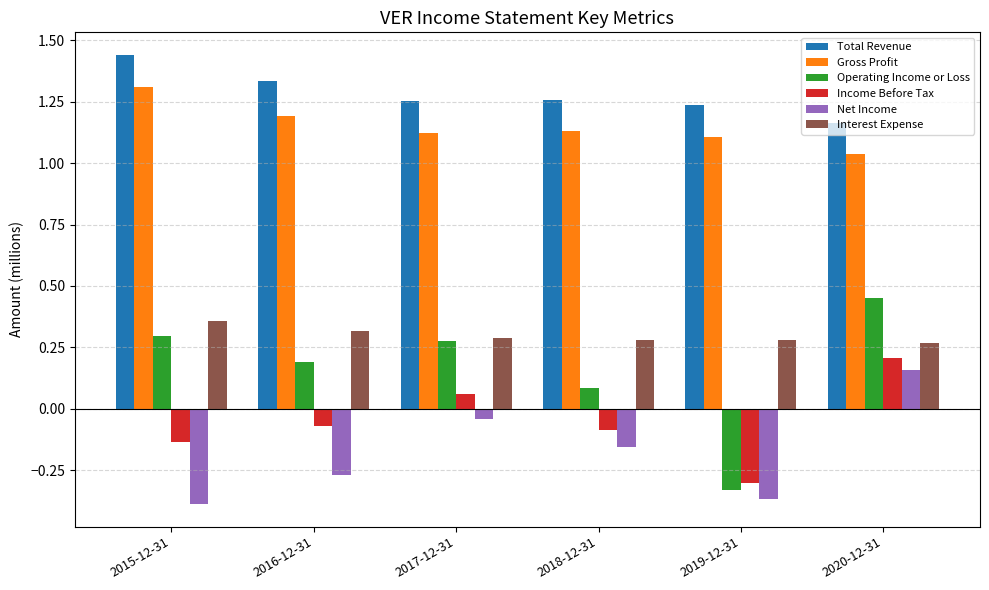

Where is Net Income nearest to the value 0?

2017-12-31